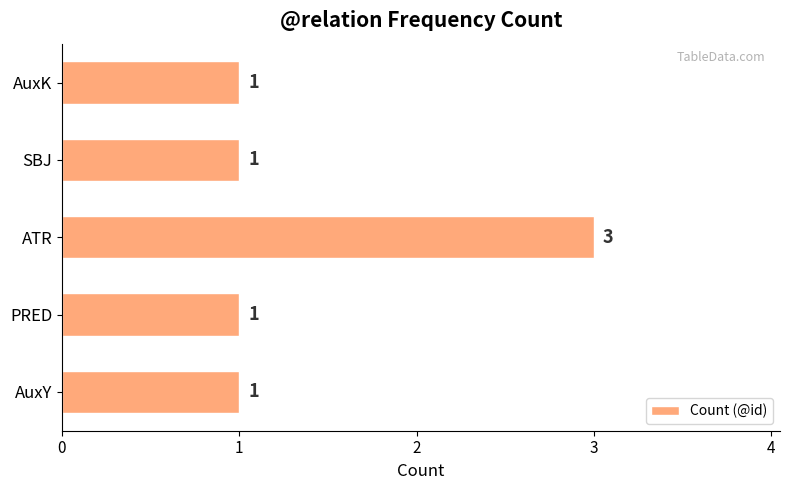

How many bars are there in total?

5